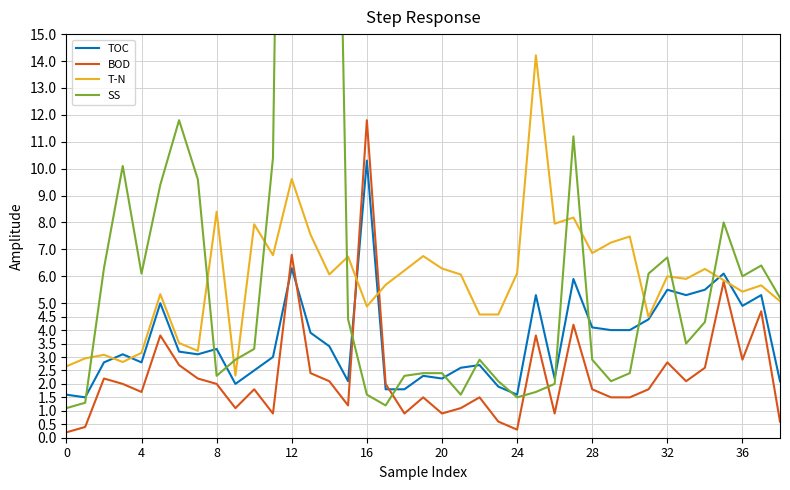

What is the average value of the TOC series?

3.6